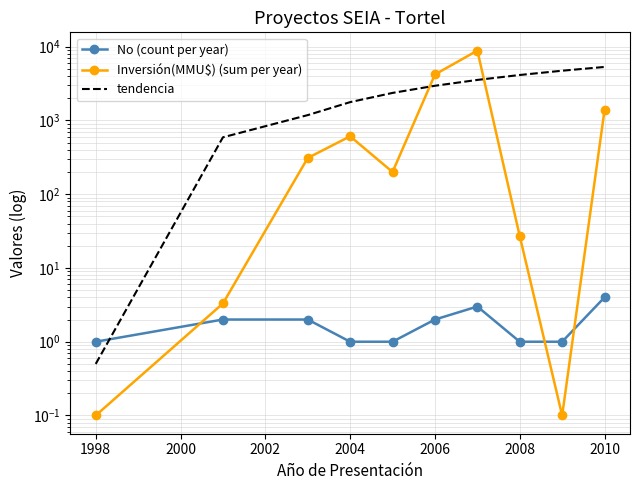

Which series has the largest total across all categories?

tendencia